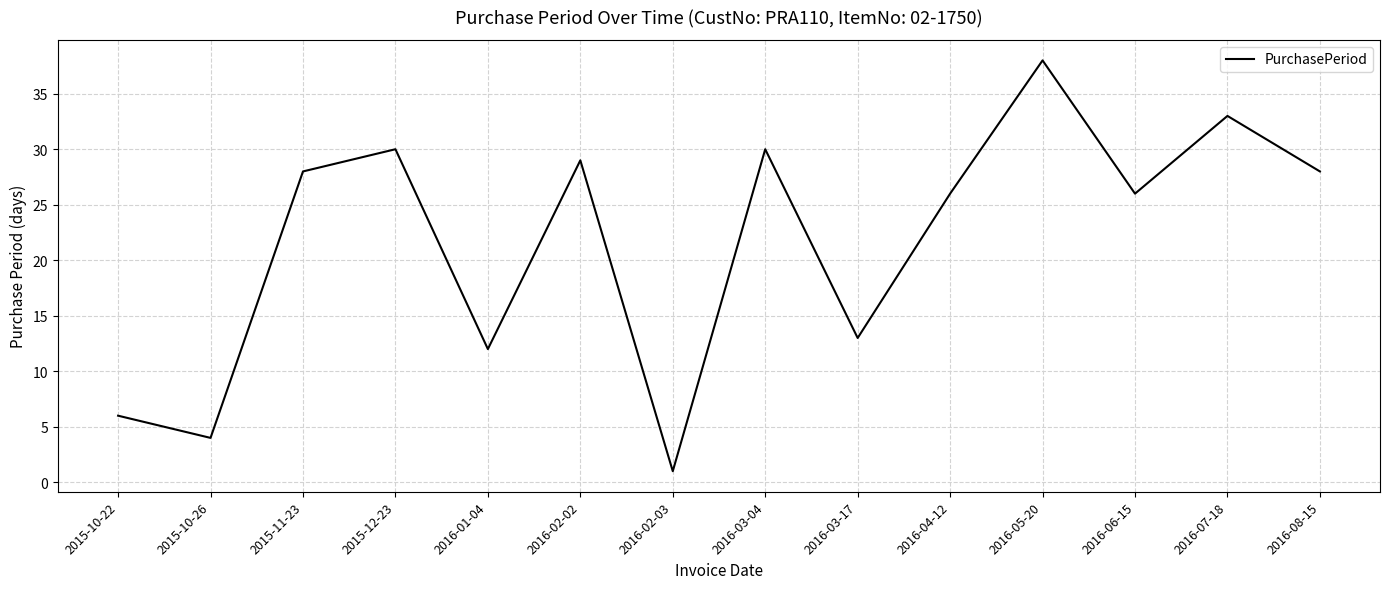

Reading left to right, extract all data points from this chart.

2015-10-22=6	2015-10-26=4	2015-11-23=28	2015-12-23=30	2016-01-04=12	2016-02-02=29	2016-02-03=1	2016-03-04=30	2016-03-17=13	2016-04-12=26	2016-05-20=38	2016-06-15=26	2016-07-18=33	2016-08-15=28